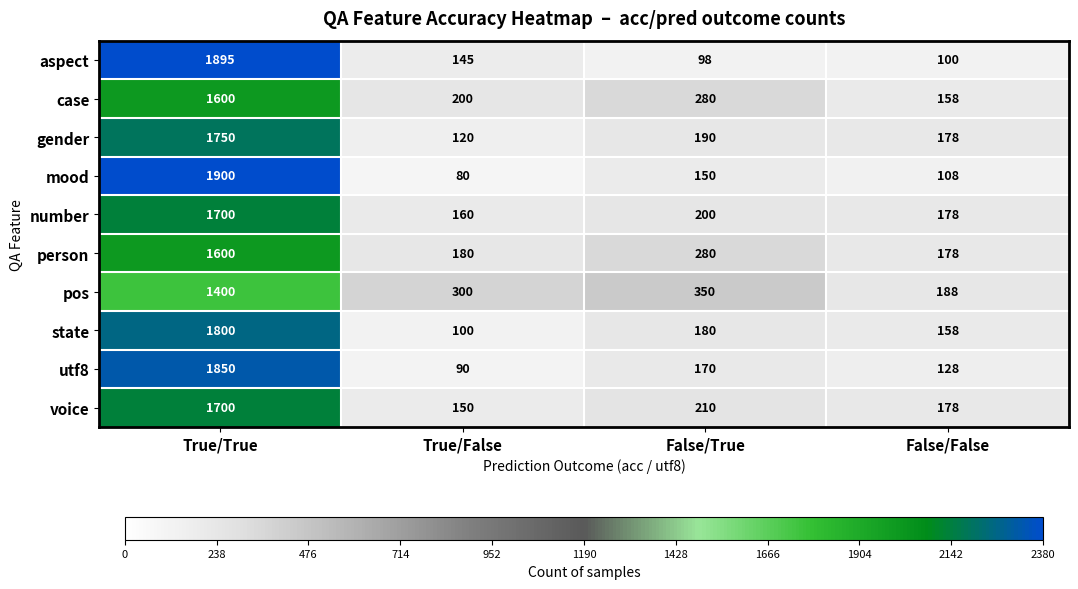

The state series shows 40 at False/True. True or false?

False